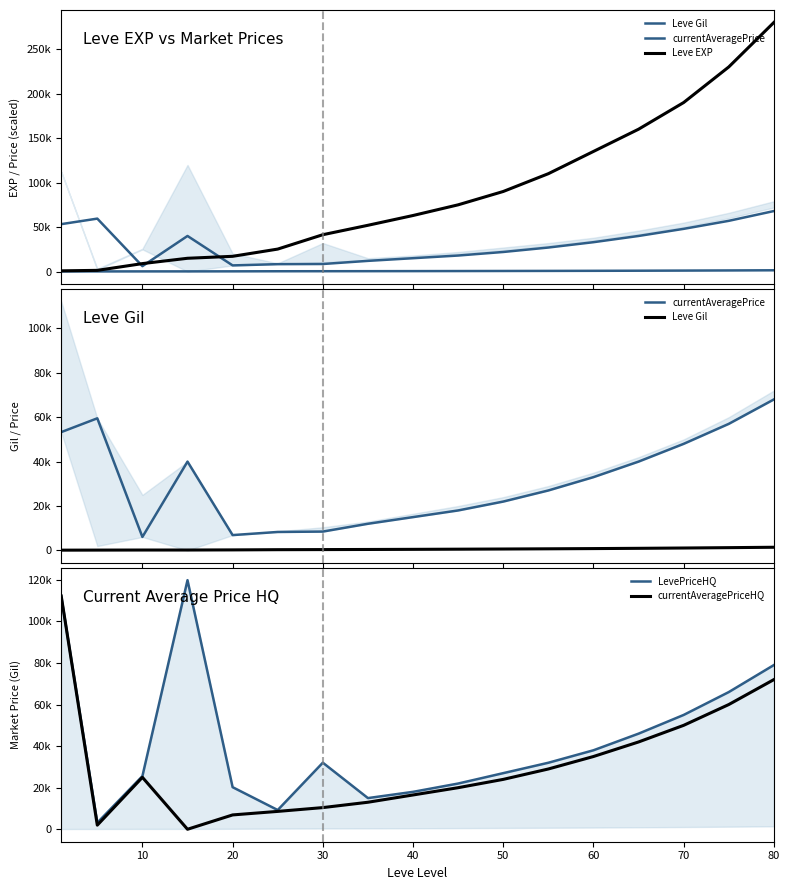

What value does the Leve Gil series have at 50, to the nearest 10?

330